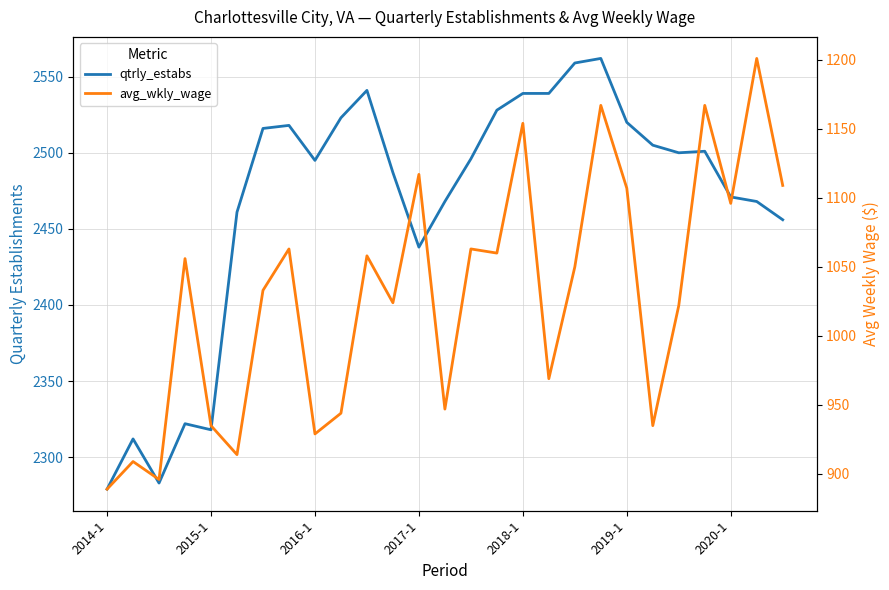

Which has a higher value, 12 or 19?

19